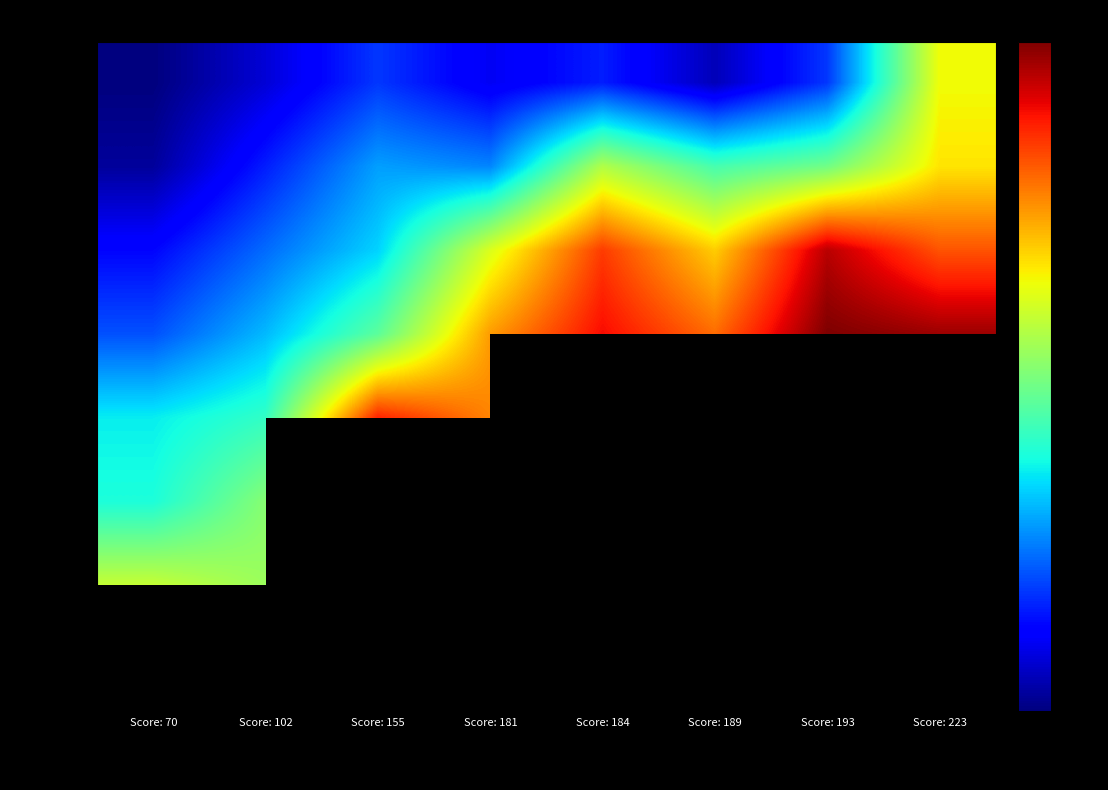

The Runner 8 series shows 16.1 at SA Reagan. True or false?

False